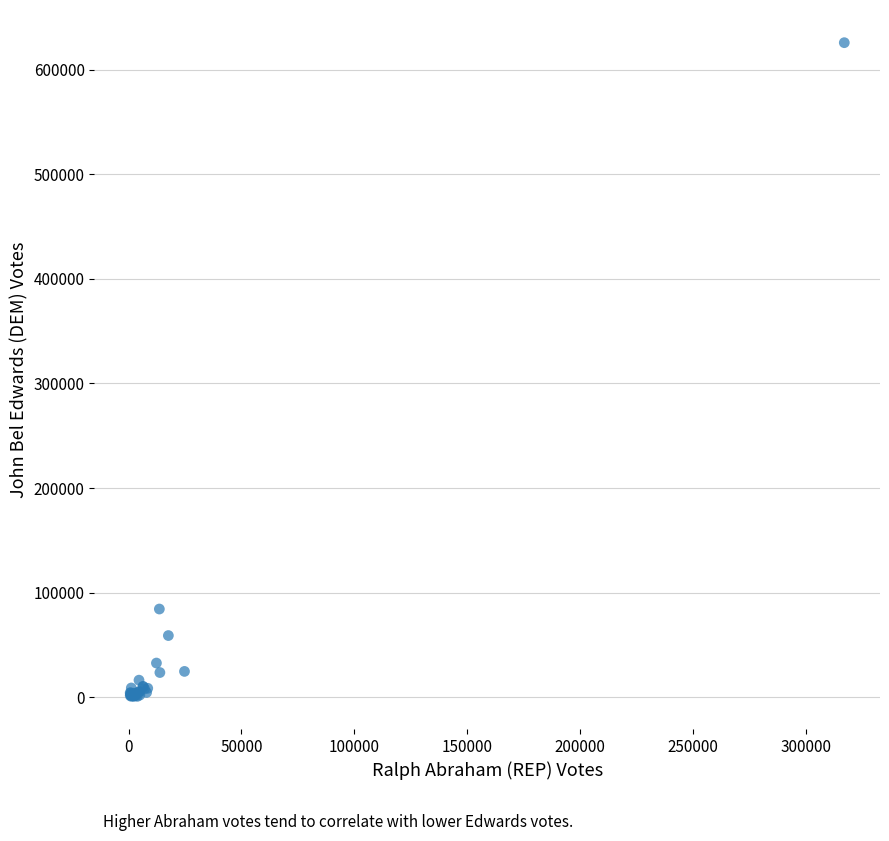

What Y value in the scatter plot is closest to 313366?

84287